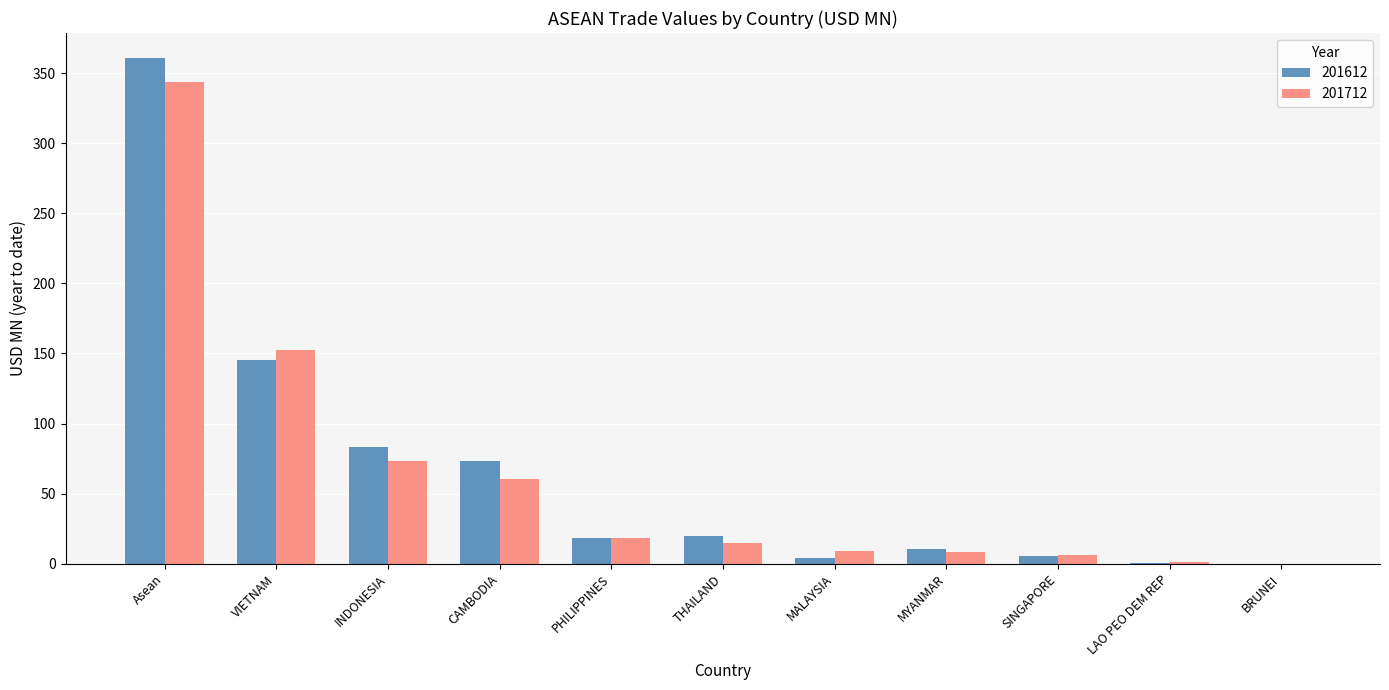

At which label is 201712 closest to 171?

VIETNAM